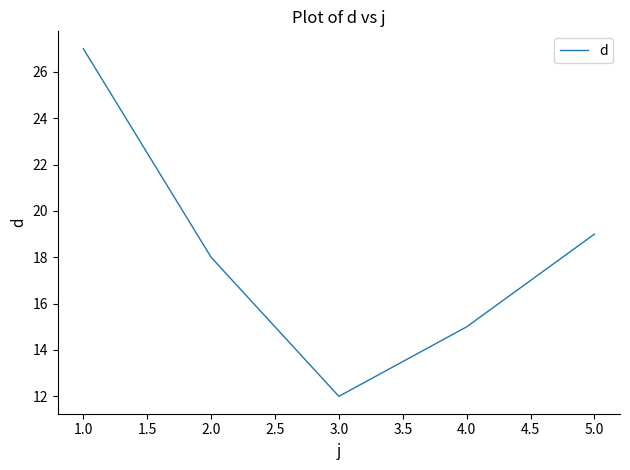

True or false: the data shows 20 at 3.0.

False